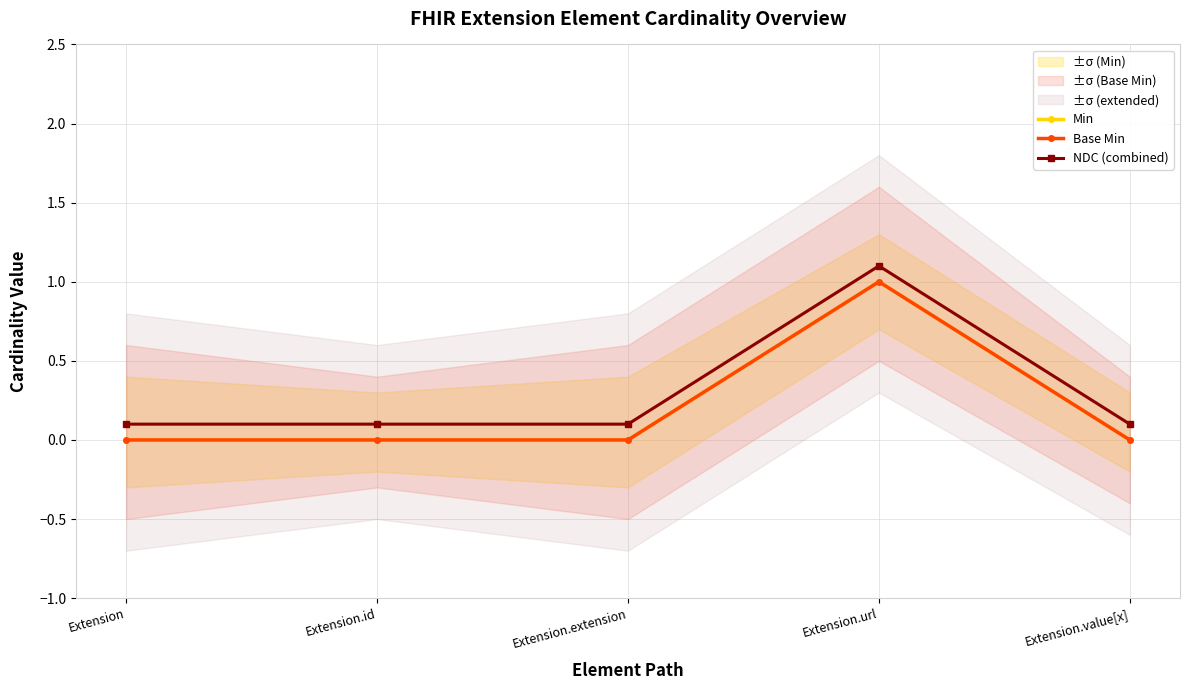

Between Extension and Extension.extension, which is larger?

Extension